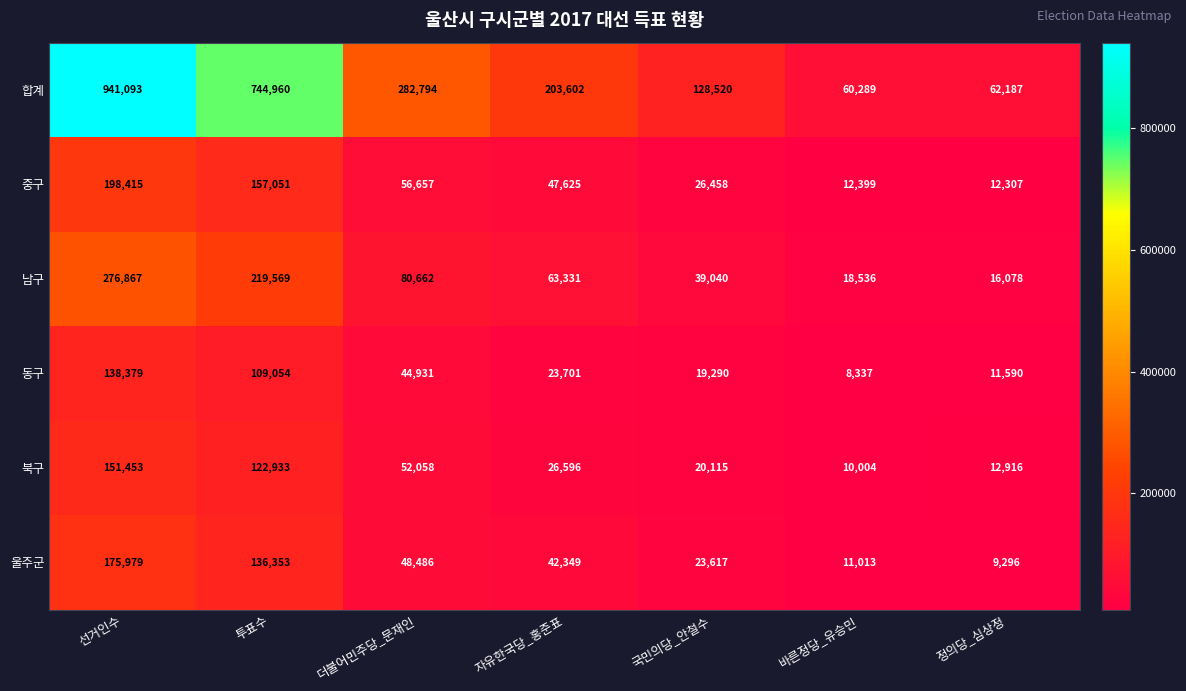

What is the sum of all 남구 values?

714083